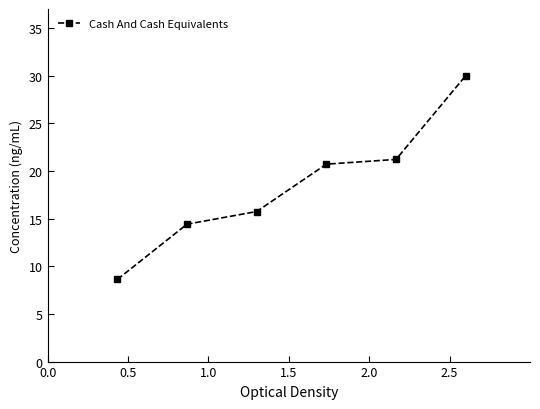

What is the difference between the second highest and minimum values?

12.6